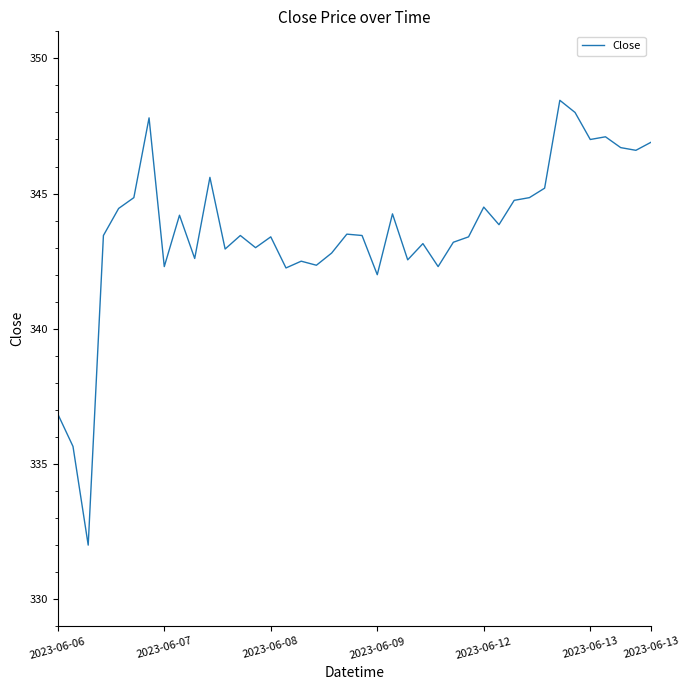

What is the maximum value shown in the chart?

348.5